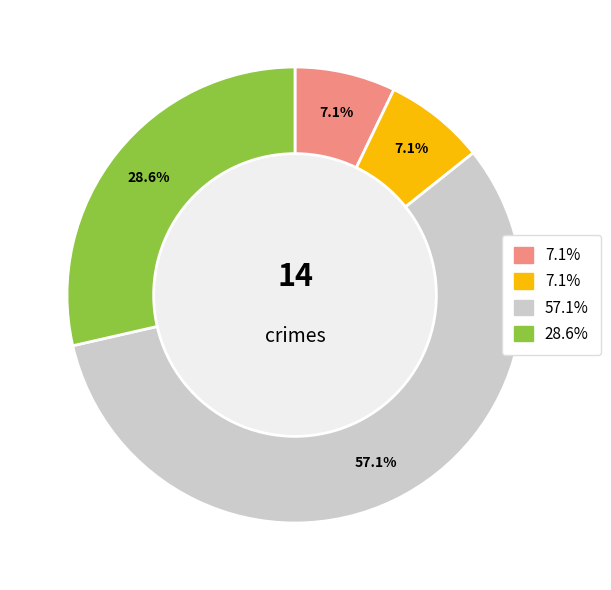

How many segments does this pie chart have?

4